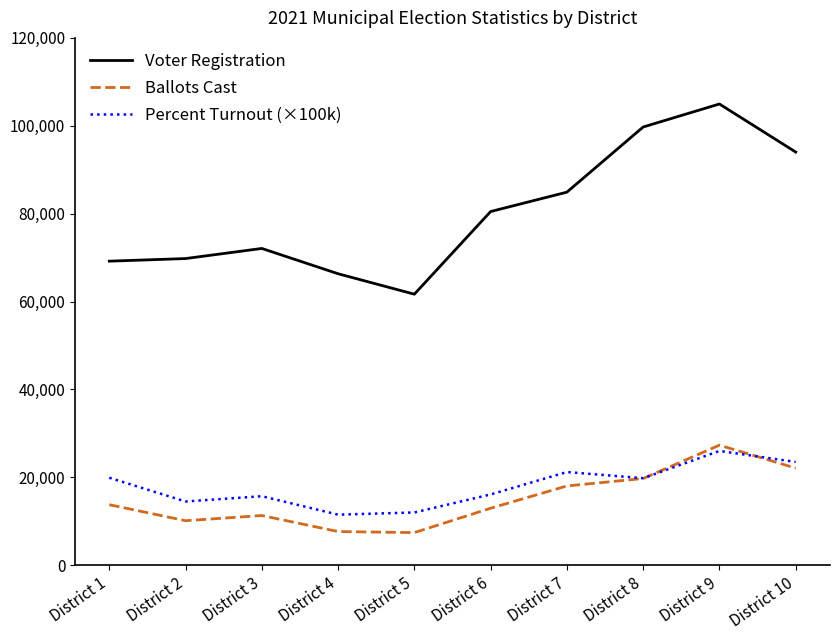

Is the value of Percent Turnout (×100k) at District 2 greater than the value of Ballots Cast at District 4?

Yes